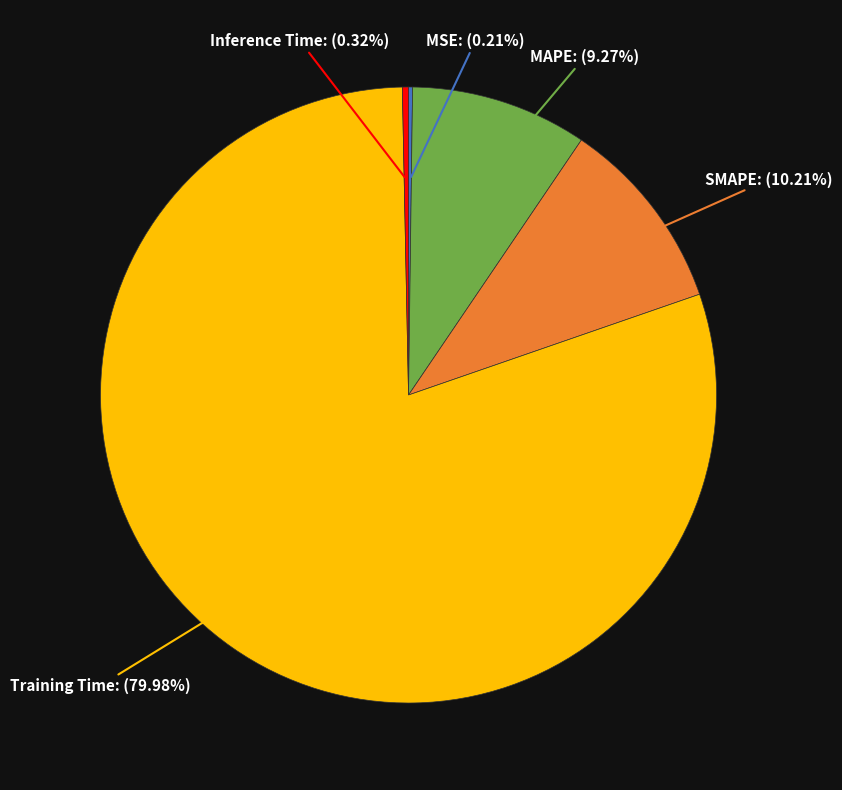

Is there a majority slice in this chart?

Yes